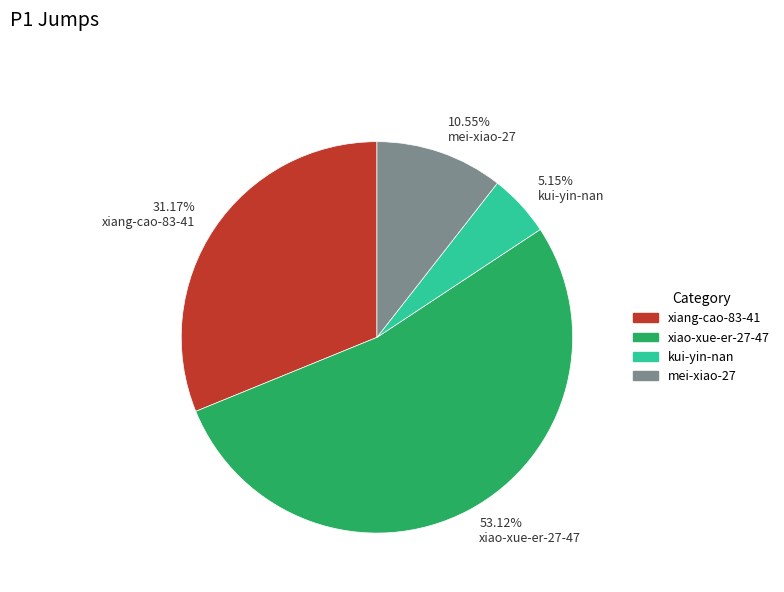

Count the number of slices in the pie.

4